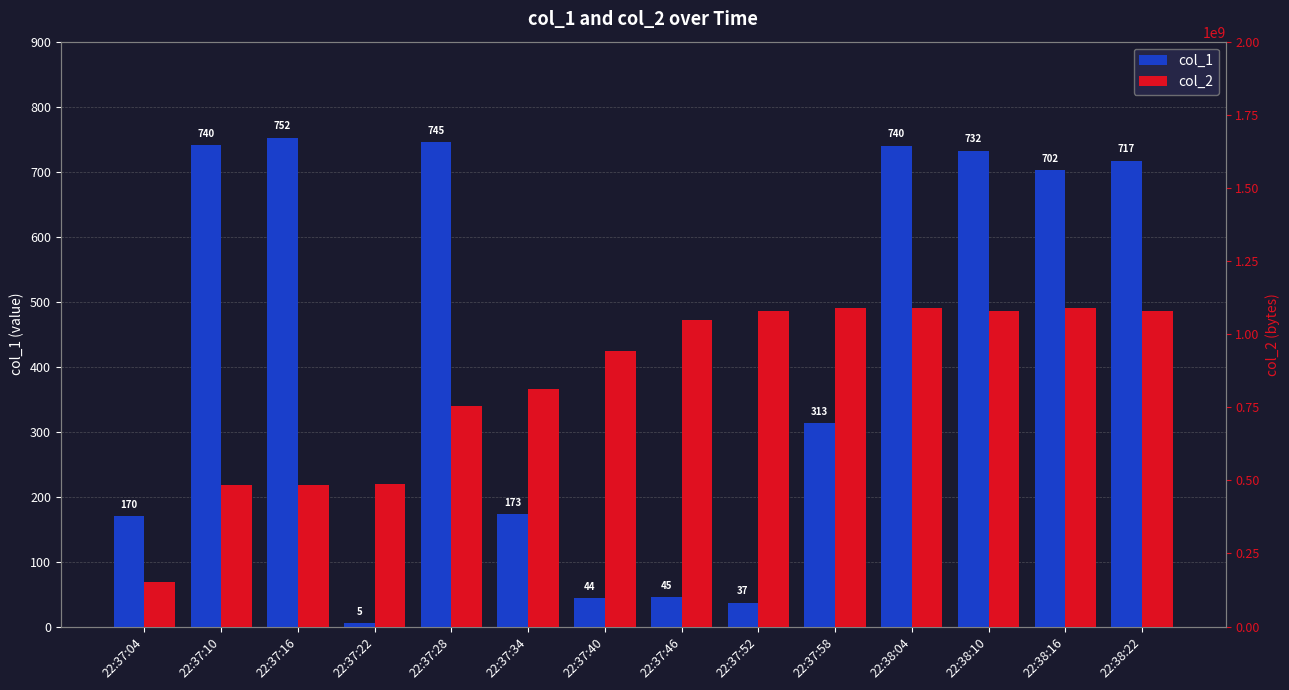

What position from the right is 22:37:46?

7